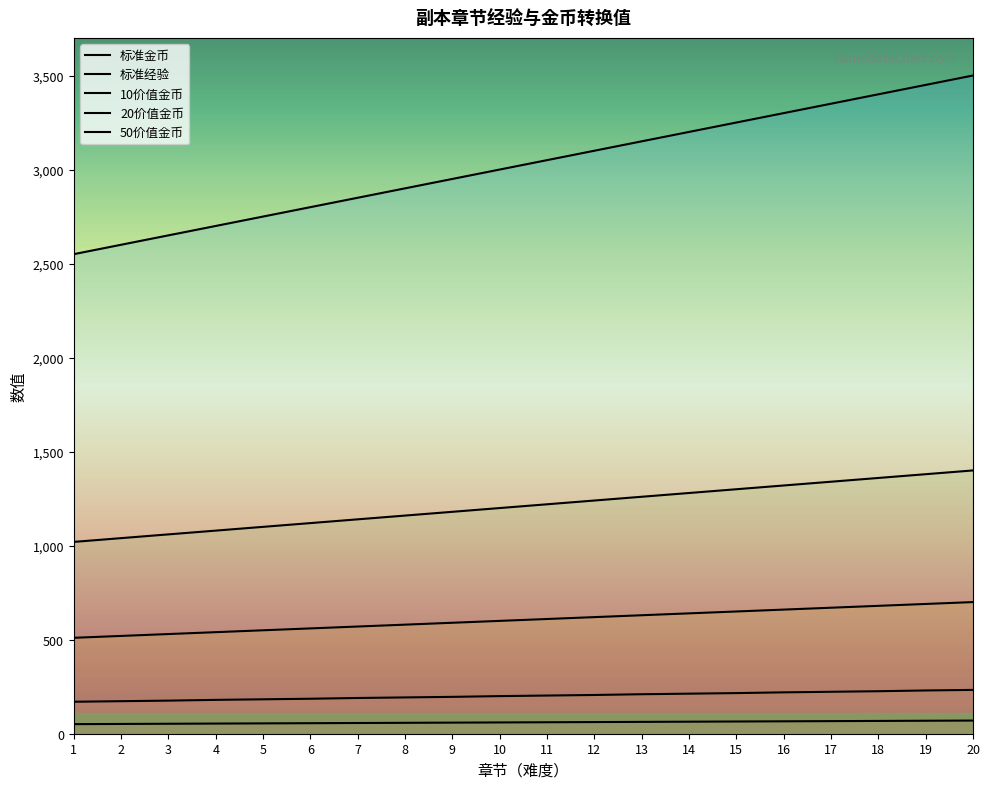

Which series has the largest range (max minus min)?

50价值金币